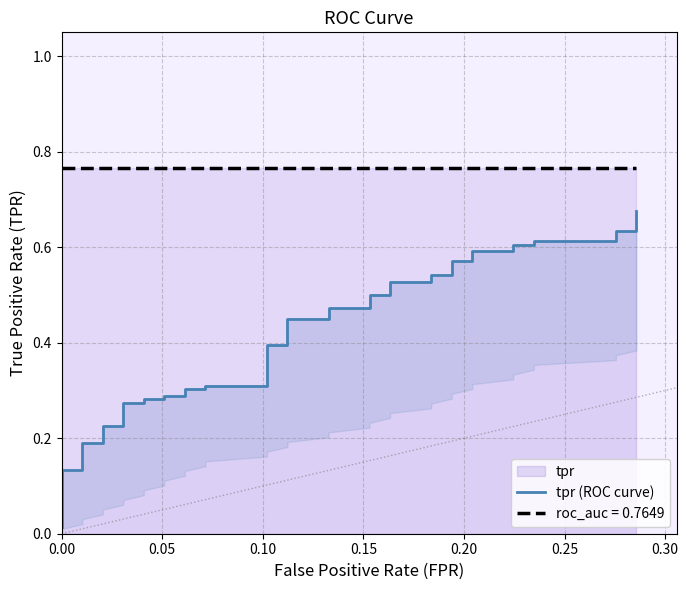

Is this an area chart (filled region under the line)?

No